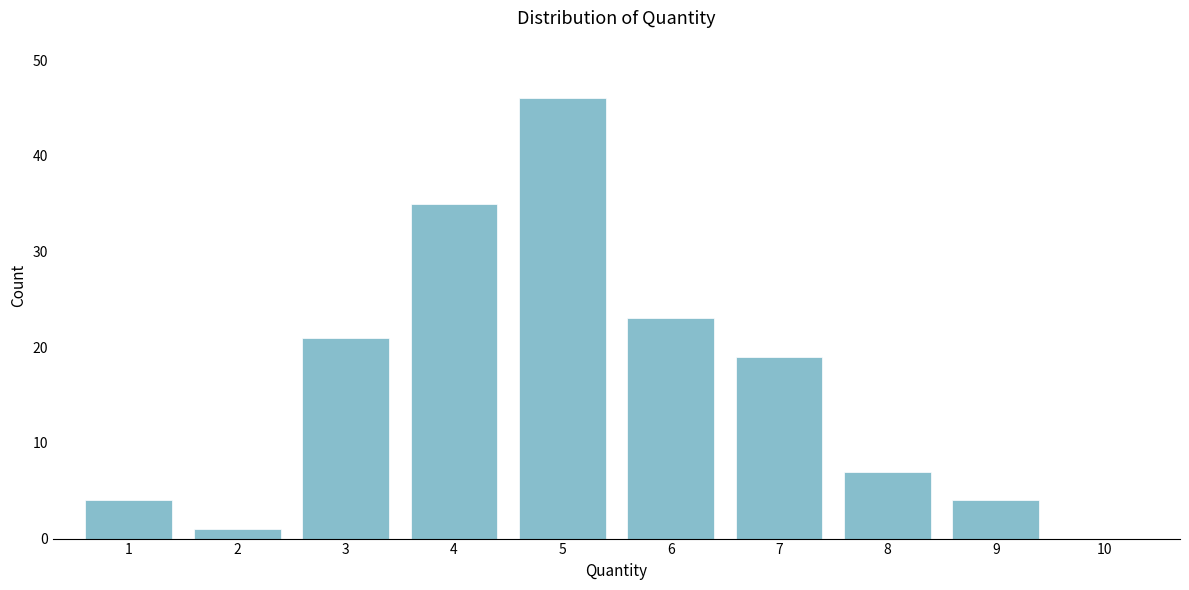

Reading right to left, transcribe all the data shown in this chart.

10=0	9=4	8=7	7=19	6=23	5=46	4=35	3=21	2=1	1=4